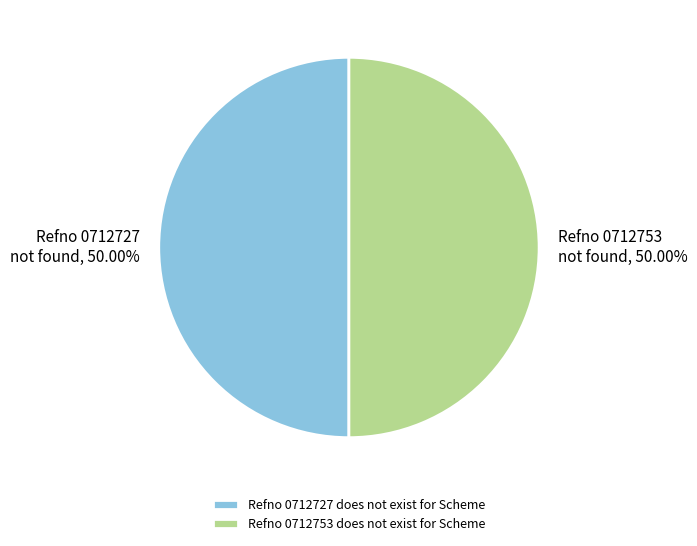

To the nearest percent, what is the combined percentage of Refno 0712753 does not exist for Scheme and Refno 0712727 does not exist for Scheme?

100%